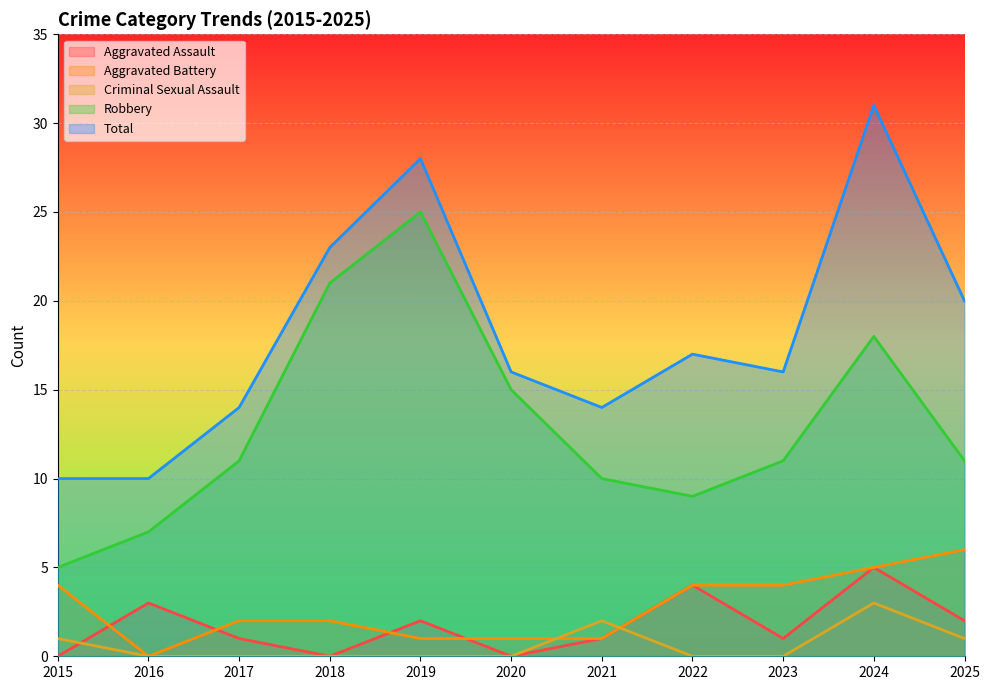

Does the chart display data point markers on the line(s)?

No